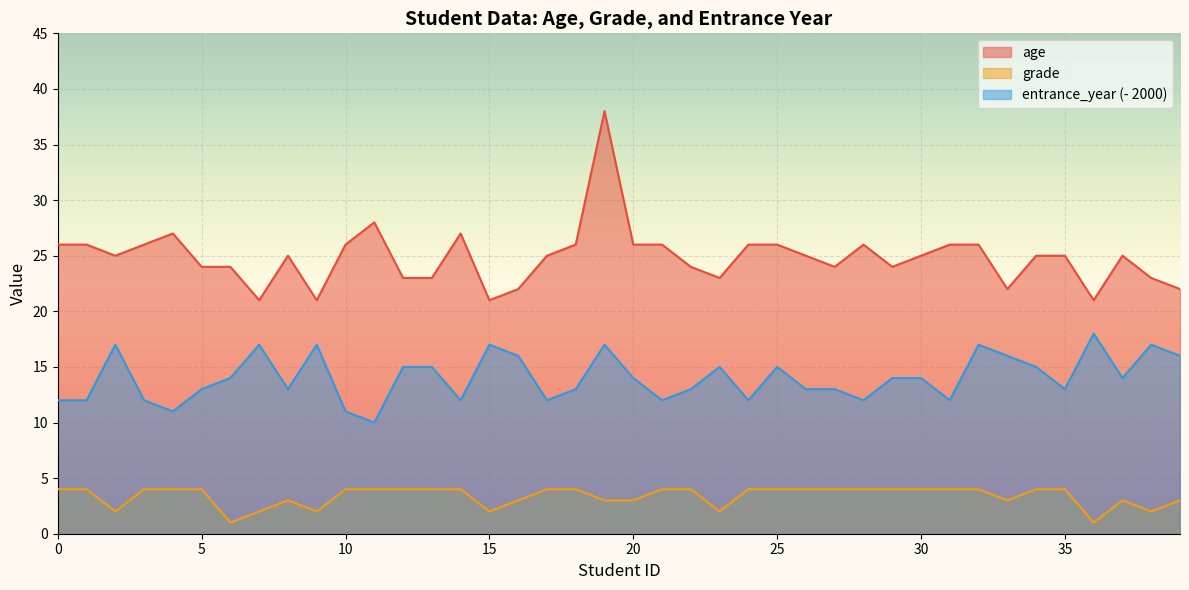

True or false: grade and age intersect in this chart.

False